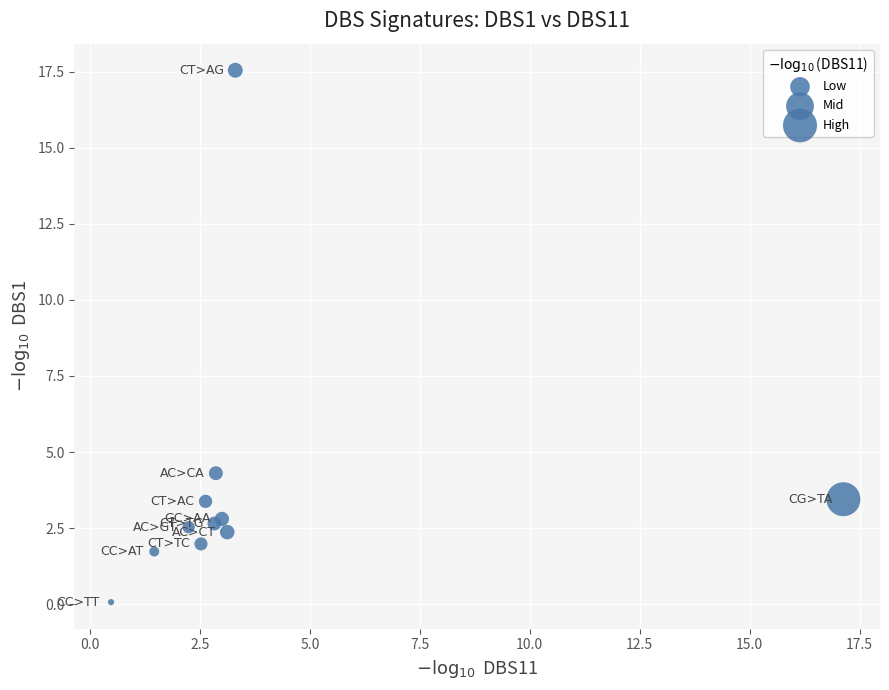

What Y value in the scatter plot is closest to 8?

4.3